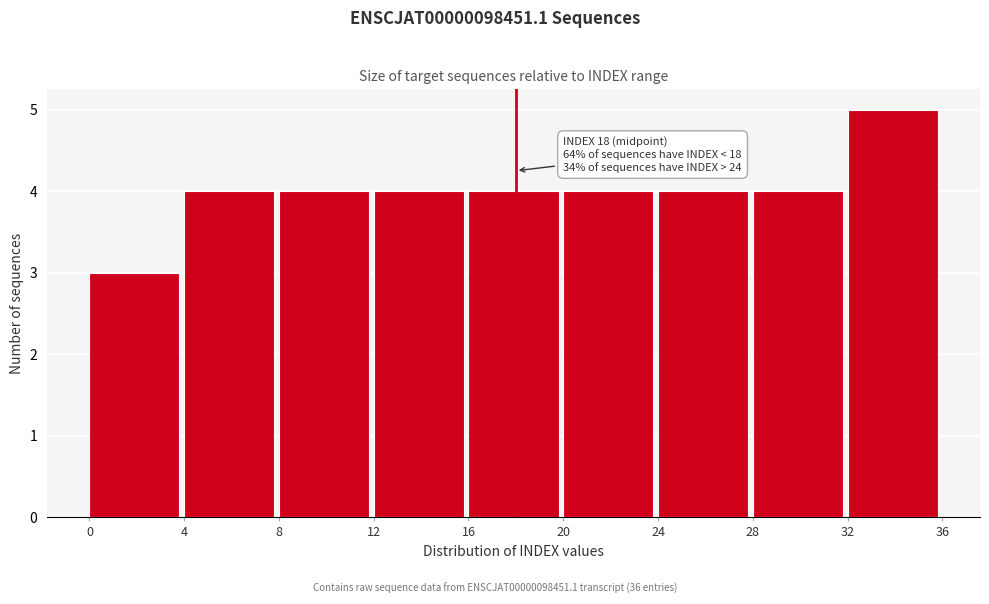

Which range on the x-axis has the tallest bar?

32 to 36